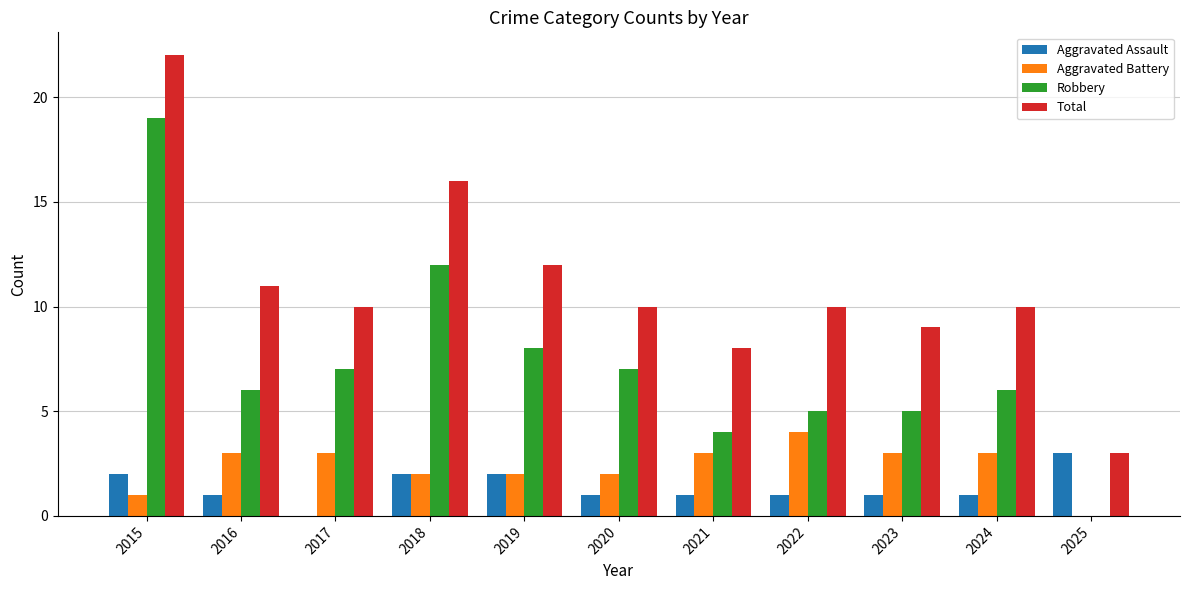

What value does the Total series have at 2022, to the nearest 5?

10